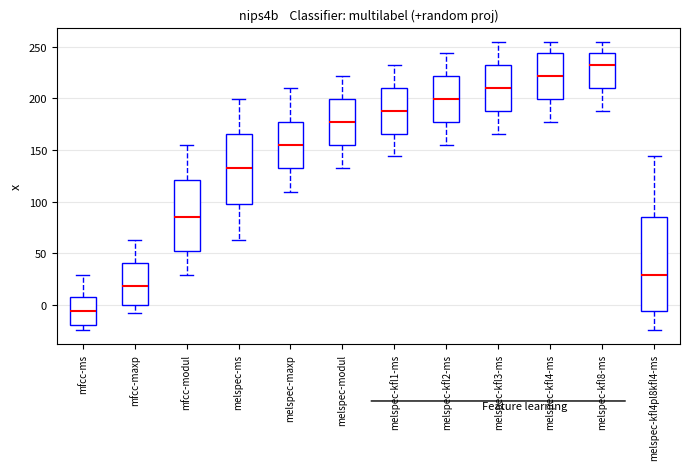

Reading left to right, transcribe this box plot: for each box, give where its median line is, the range the box spans, and where its two whiskers end, as read against the y-axis. The values are not printed on the chart, so give them approximately, as read against the axis.

mfcc-ms: median -5, box -20 to 10, whiskers -25 to 30
mfcc-maxp: median 20, box 0 to 40, whiskers -10 to 65
mfcc-modul: median 85, box 50 to 120, whiskers 30 to 155
melspec-ms: median 130, box 95 to 165, whiskers 65 to 200
melspec-maxp: median 155, box 130 to 175, whiskers 110 to 210
melspec-modul: median 175, box 155 to 200, whiskers 130 to 220
melspec-kfl1-ms: median 190, box 165 to 210, whiskers 145 to 235
melspec-kfl2-ms: median 200, box 175 to 220, whiskers 155 to 245
melspec-kfl3-ms: median 210, box 190 to 235, whiskers 165 to 255
melspec-kfl4-ms: median 220, box 200 to 245, whiskers 175 to 255
melspec-kfl8-ms: median 235, box 210 to 245, whiskers 190 to 255
melspec-kfl4pl8kfl4-ms: median 30, box -5 to 85, whiskers -25 to 145